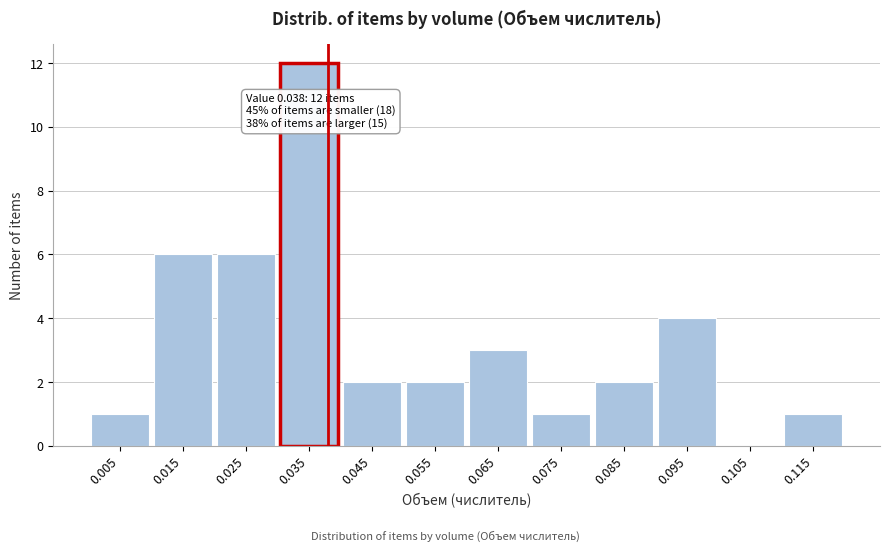

Over which range of the x-axis is the bar tallest?

0.03 to 0.04